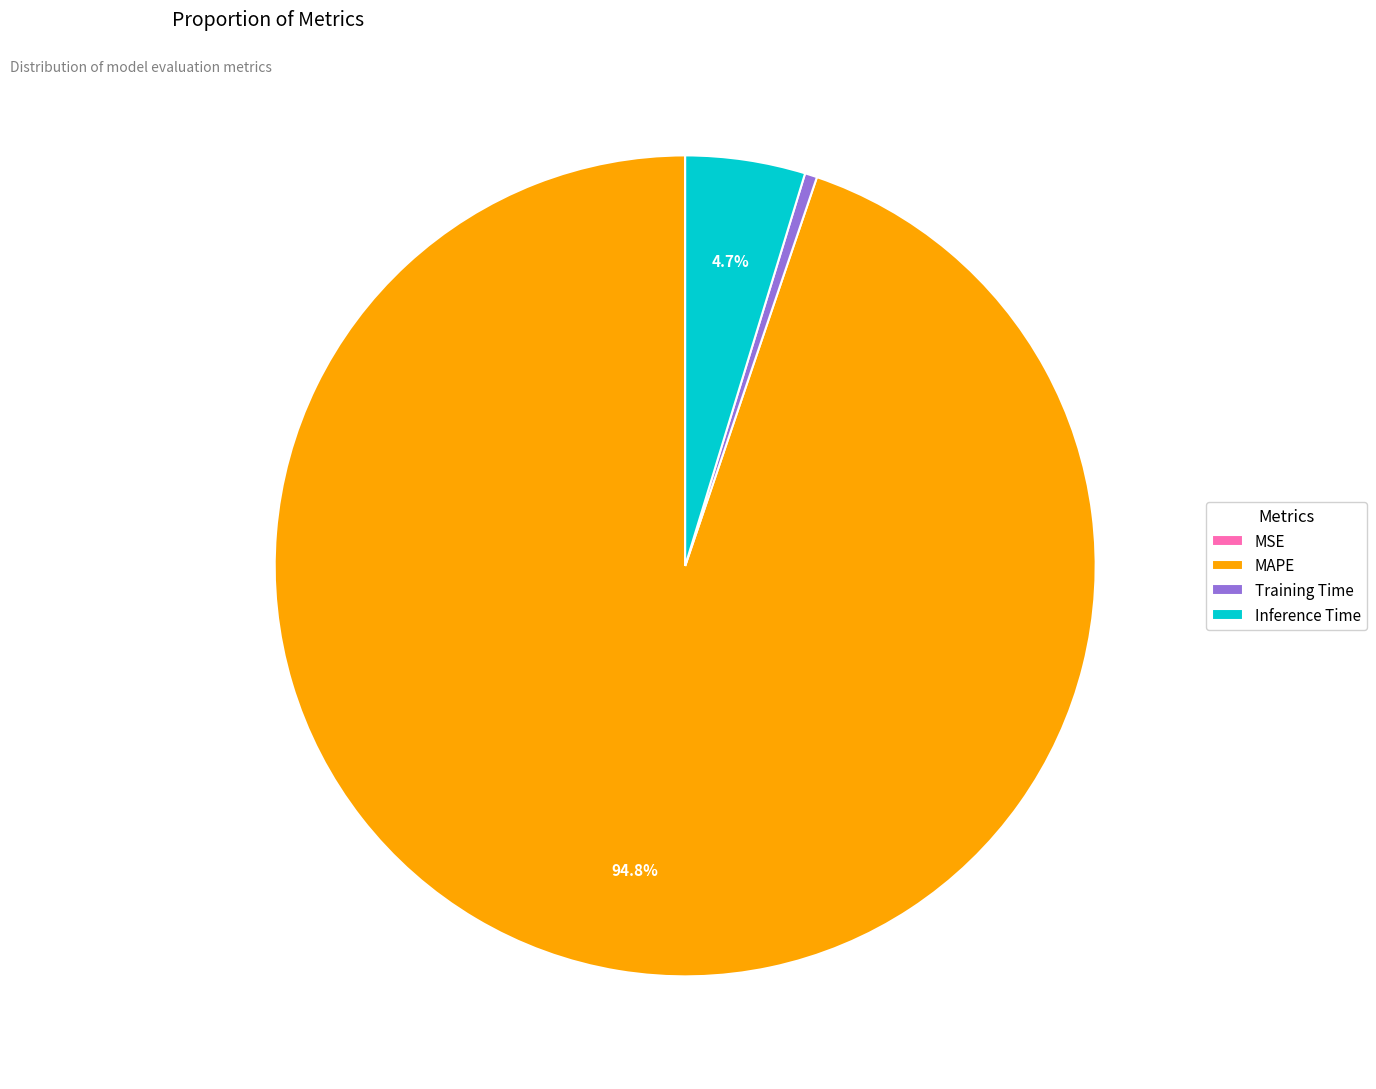

Is the sum of Inference Time and Training Time greater than half?

No